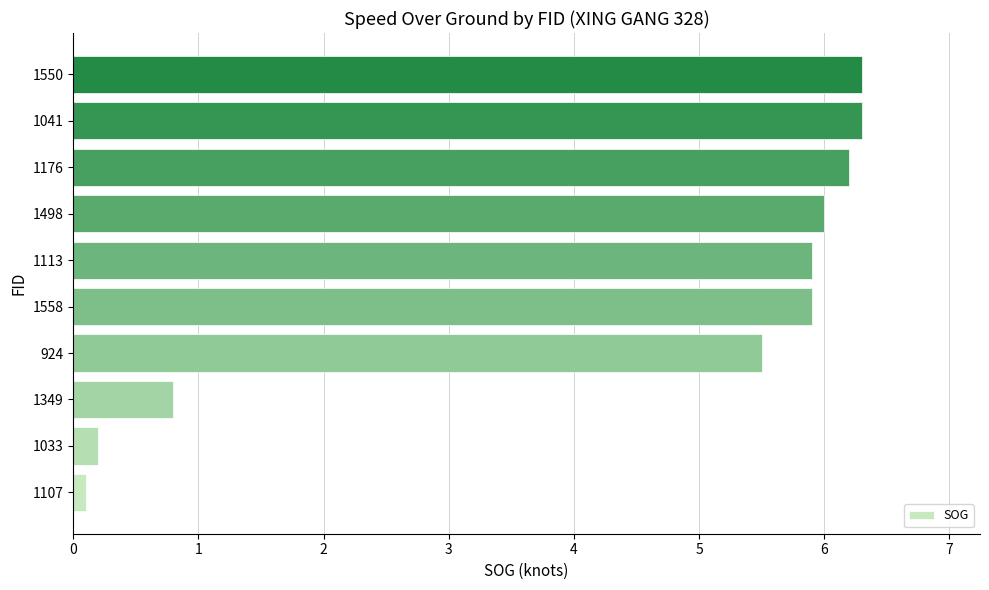

Between 1349 and 1033, which is larger?

1349